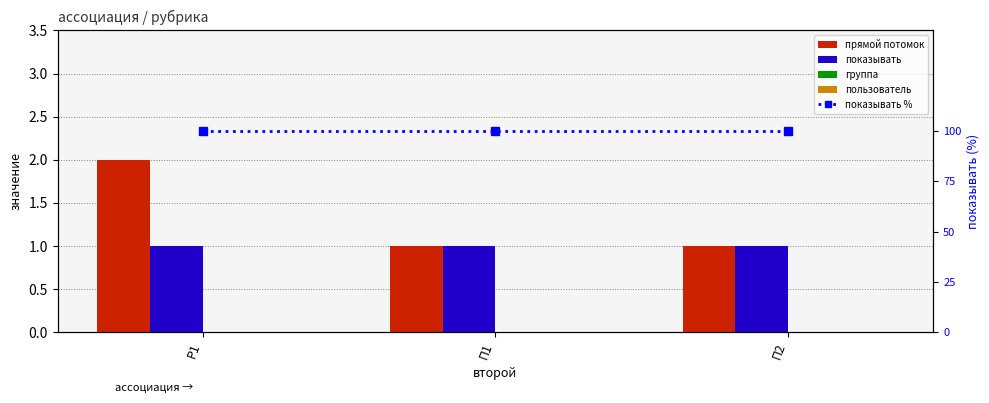

What is the value of the показывать % bar at the 1st from the left?

100